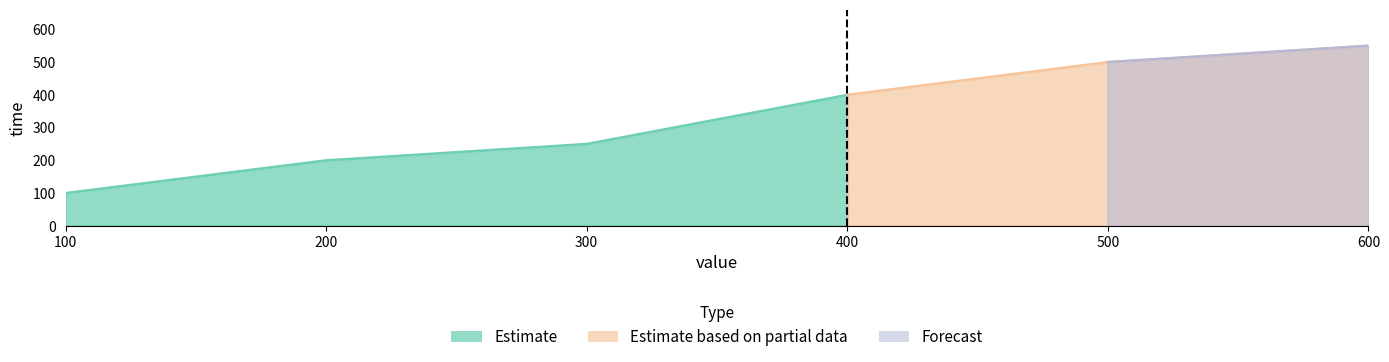

List the labels in order of value, largest first.

600, 500, 400, 300, 200, 100